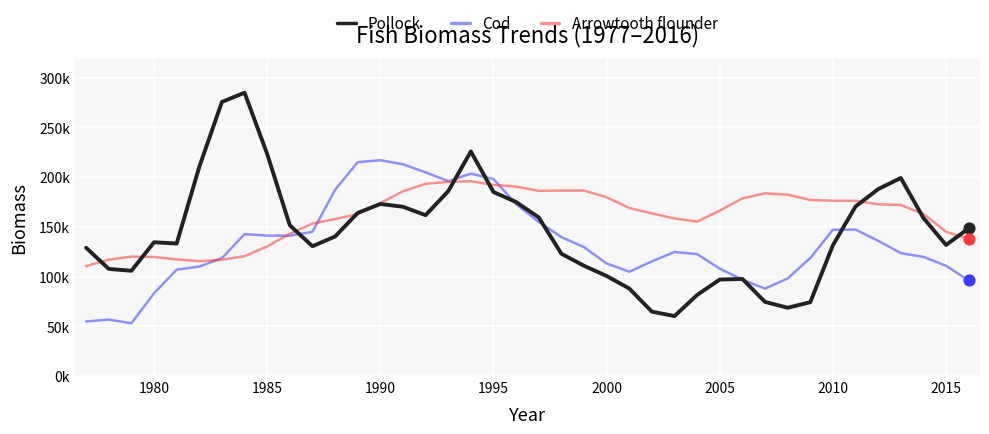

What are all the series names shown in the legend?

Pollock, Cod, Arrowtooth flounder